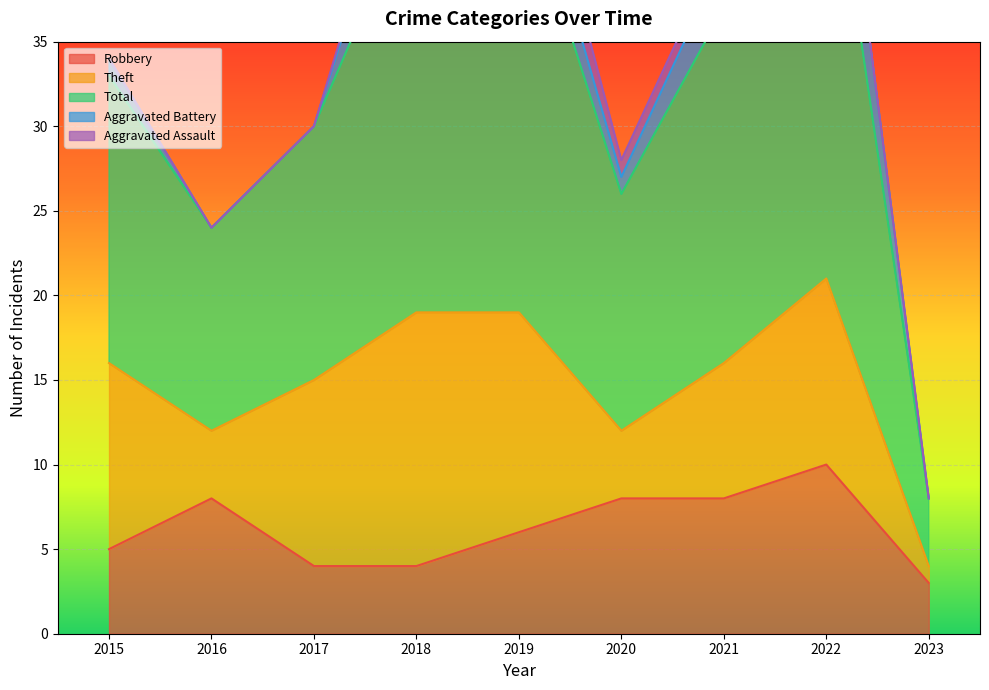

Which category has the lowest value in the Theft series?

2023